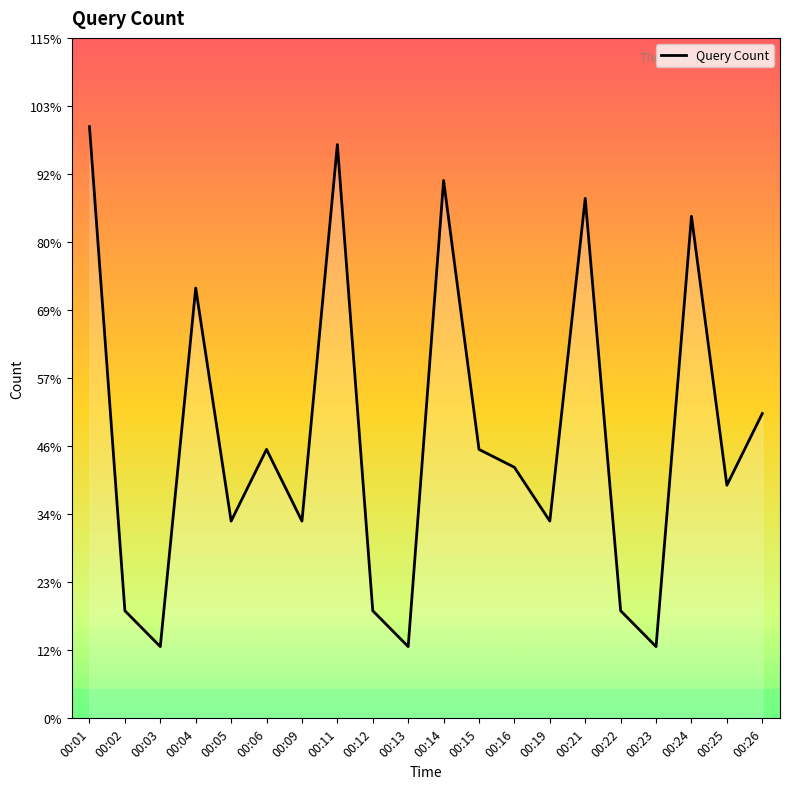

Rank the categories by value from lowest to highest.

00:03, 00:13, 00:23, 00:02, 00:12, 00:22, 00:05, 00:09, 00:19, 00:25, 00:16, 00:06, 00:15, 00:26, 00:04, 00:24, 00:21, 00:14, 00:11, 00:01